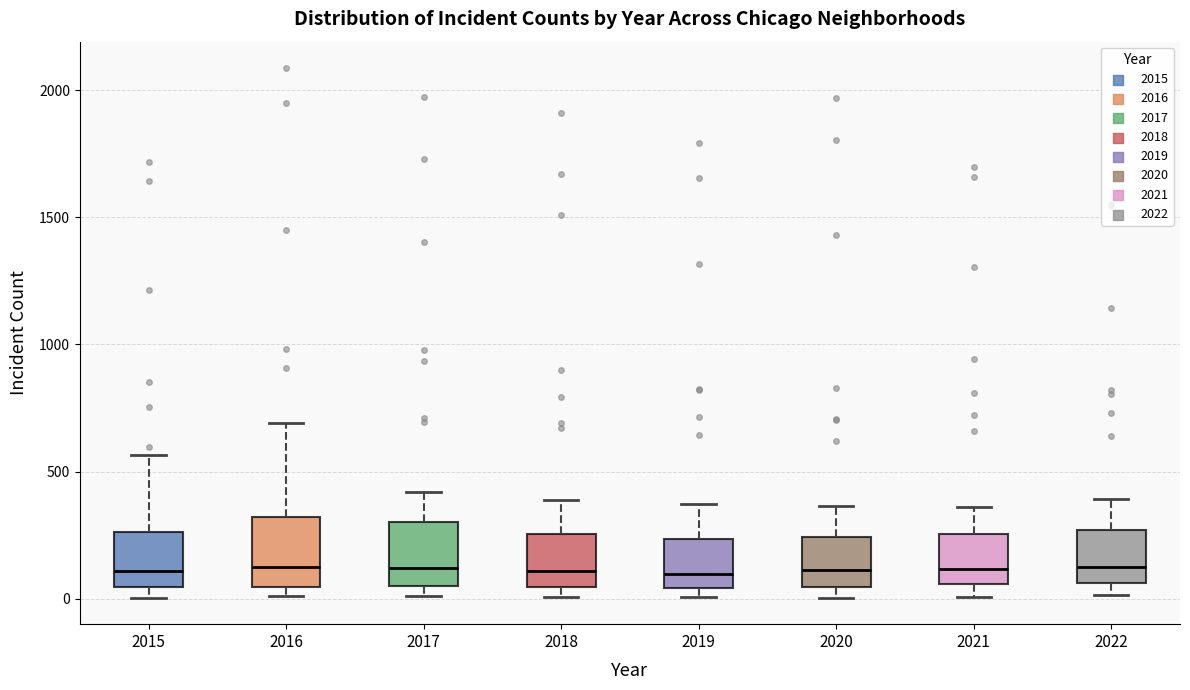

Where does the median line of the box at x = 2016 sit on the y-axis? The values are not printed on the chart, so give them approximately, as read against the axis.

150